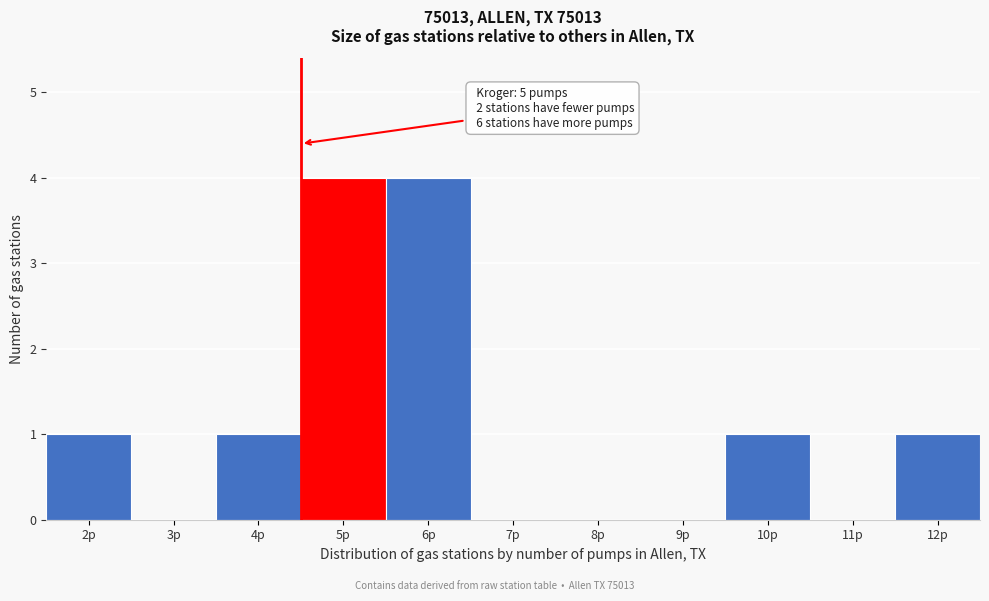

Reading left to right, extract all data points from this chart.

2p=1	3p=0	4p=1	5p=4	6p=4	7p=0	8p=0	9p=0	10p=1	11p=0	12p=1